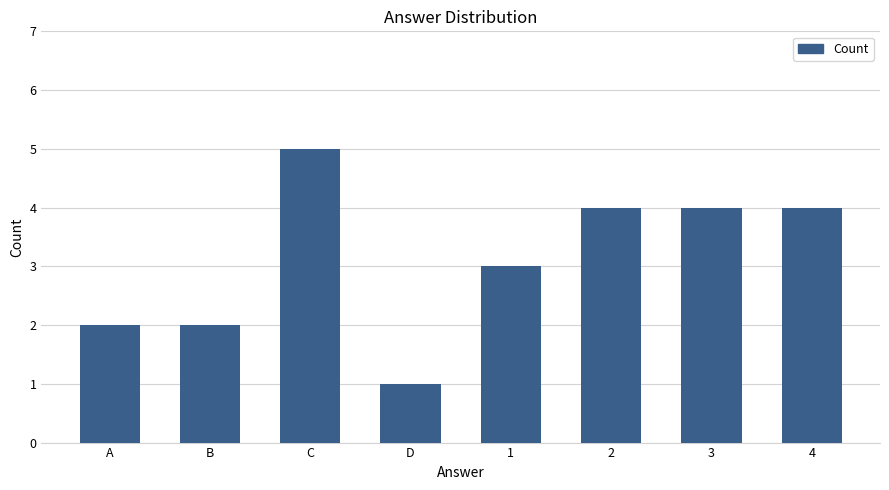

What is the value of the 5th bar from the left?

3